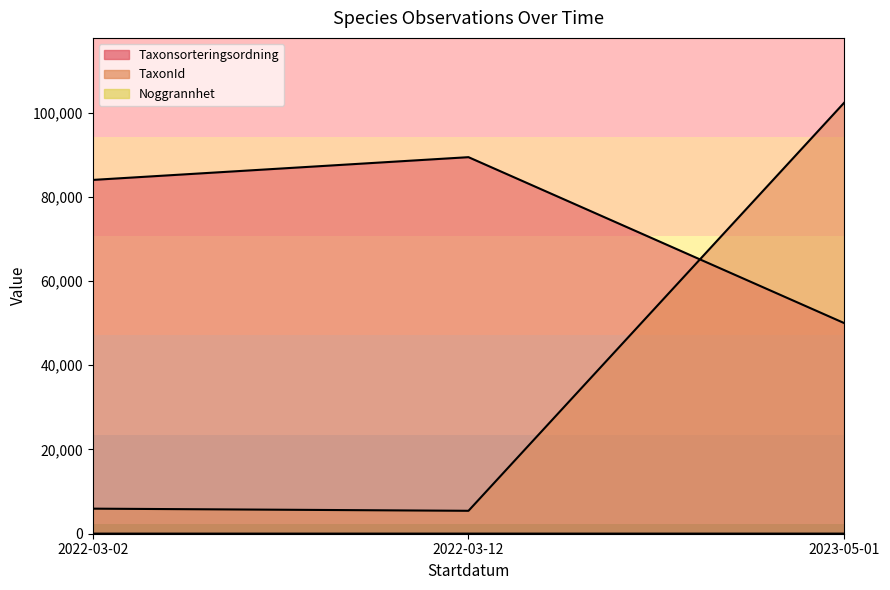

Does the chart have visible grid lines?

No